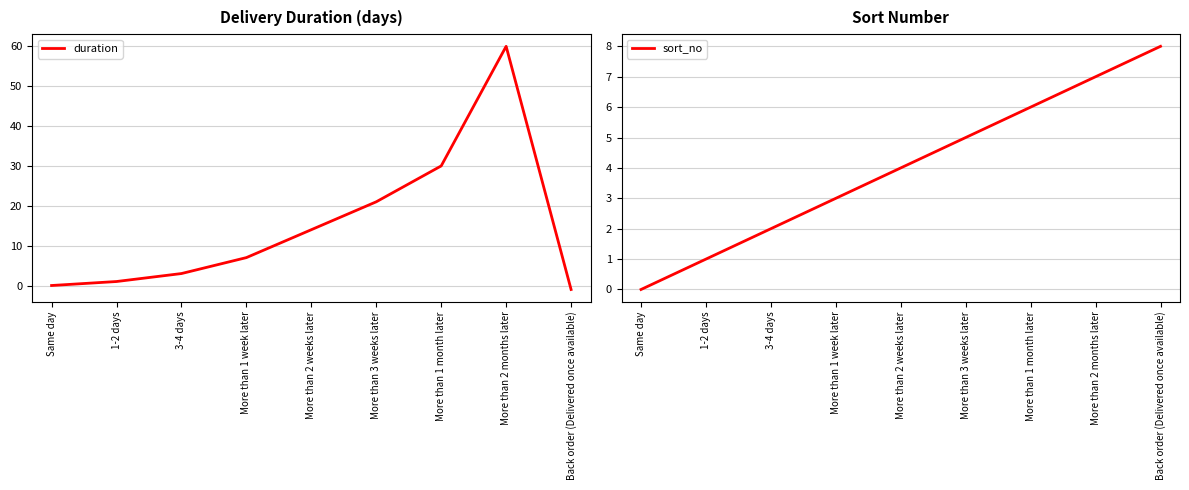

At which label does sort_no reach its peak?

Back order (Delivered once available)